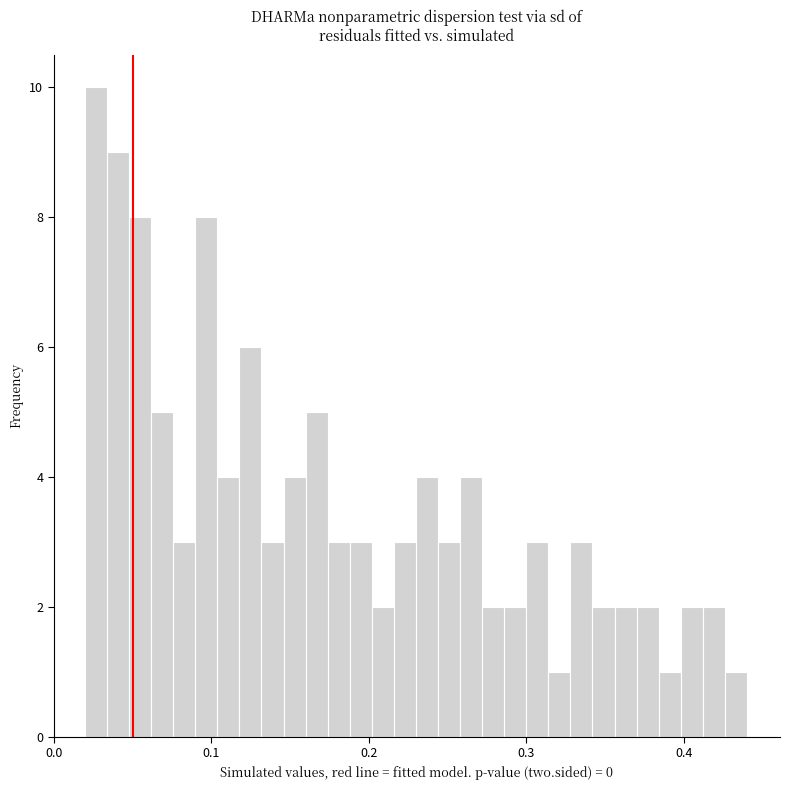

Read against the x-axis, roughly where is the centre of the tallest bar?

0.03